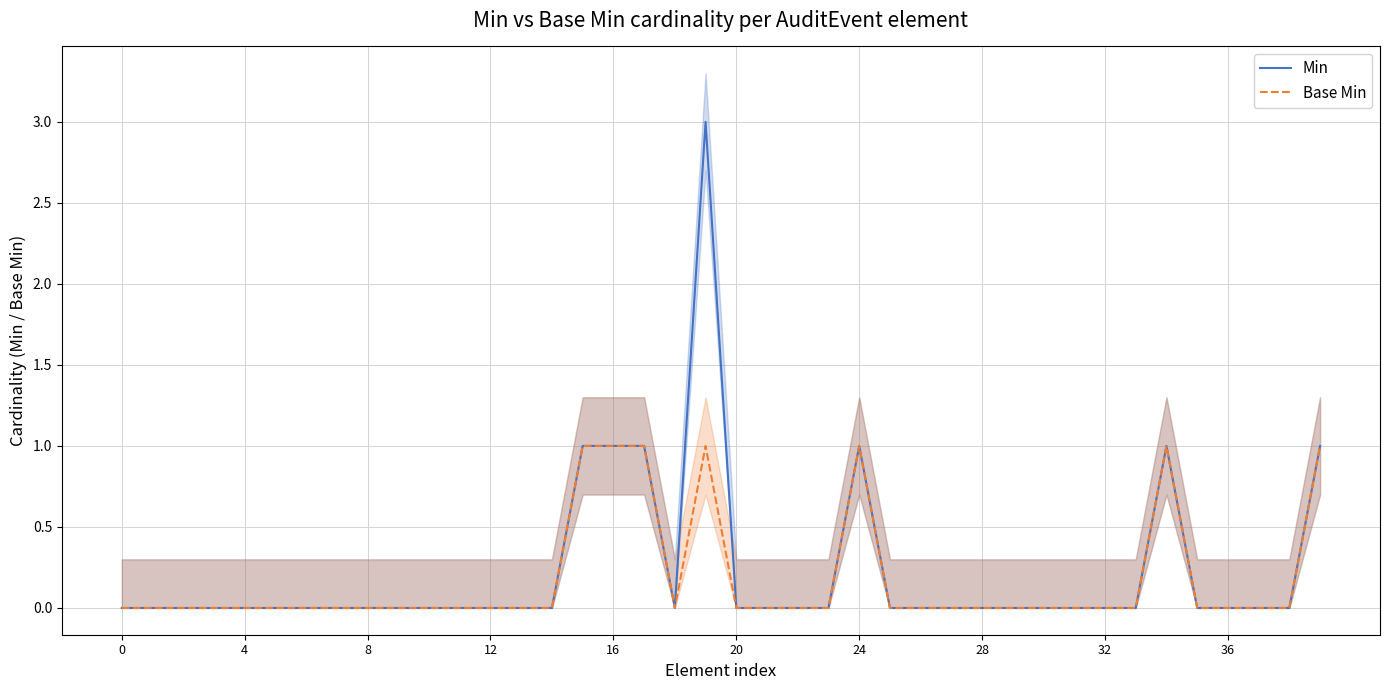

Where is the first local minimum for Min?

18